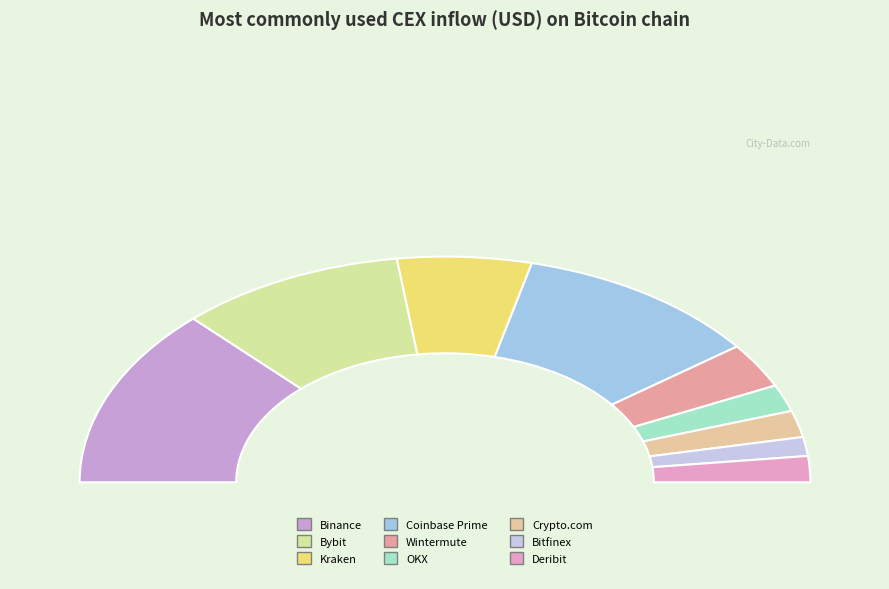

To the nearest percent, what is the difference between the largest and smallest slice percentages?

23%